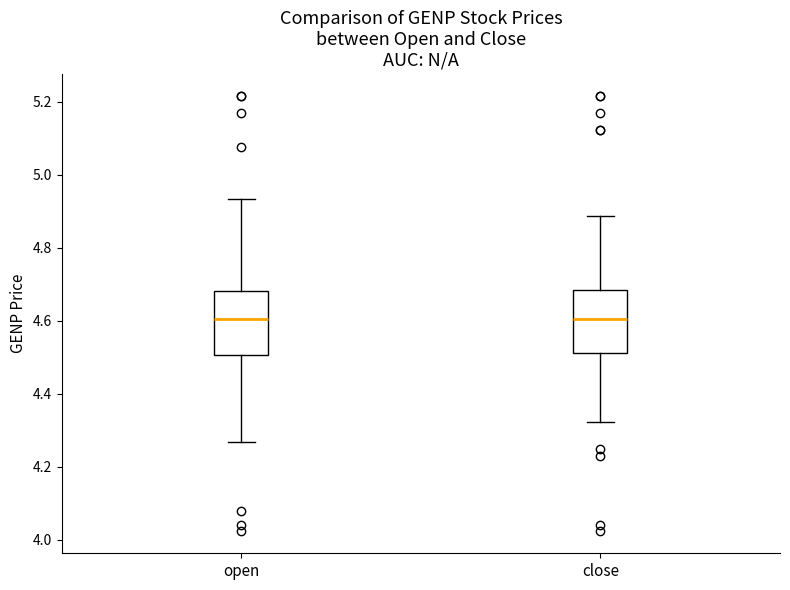

Where does the lower whisker of the box for open end on the y-axis? The values are not printed on the chart, so give them approximately, as read against the axis.

4.26